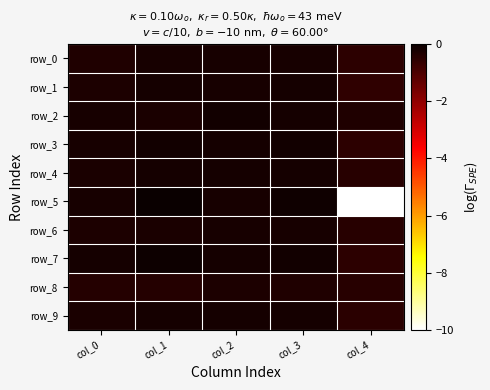

Rank the categories by row_6 value from lowest to highest.

col_4, col_0, col_1, col_3, col_2